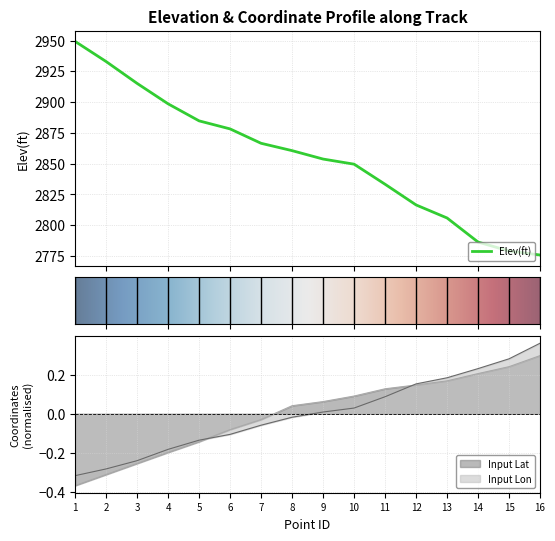

Between 7 and 9, which series saw the biggest shift?

Elev(ft)